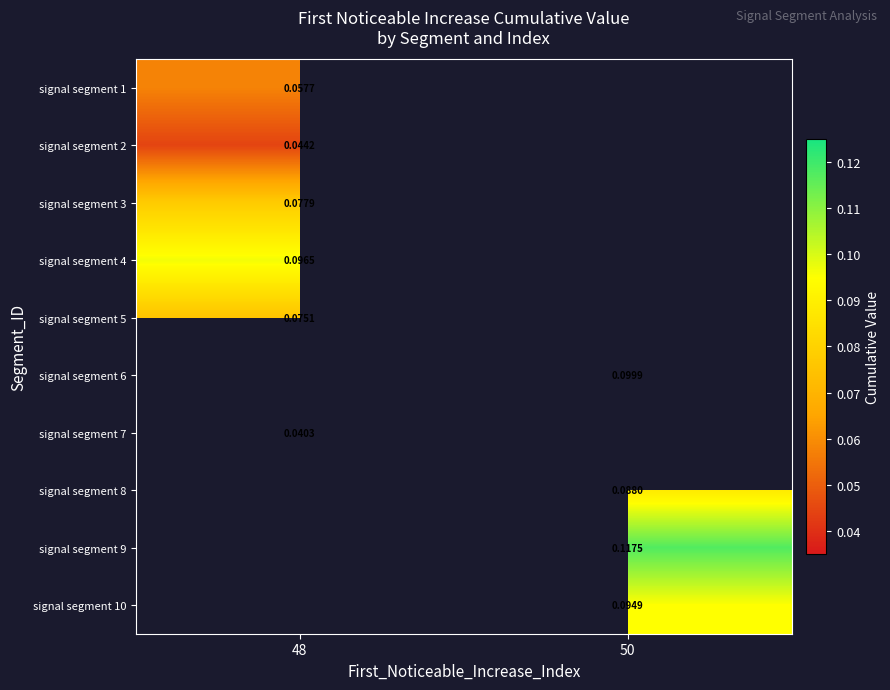

Between 48 and 50, which is larger?

50